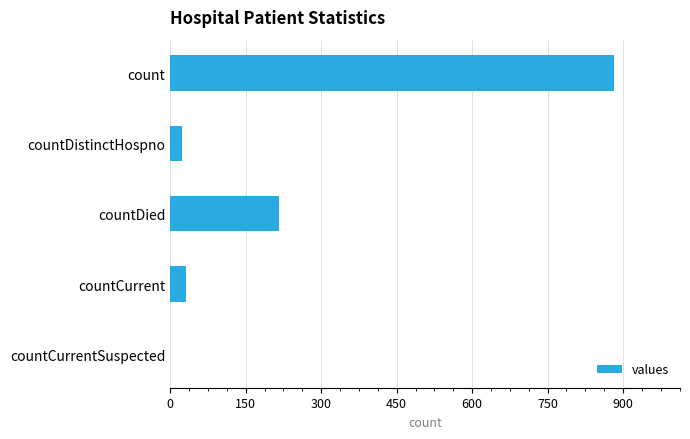

What is the sum of all values?

1152